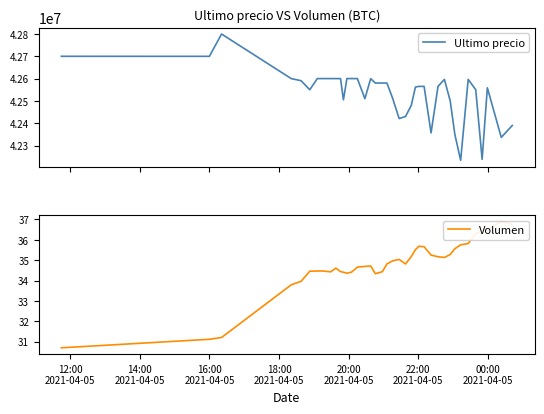

What is the lowest value of the Ultimo precio series?

42233851